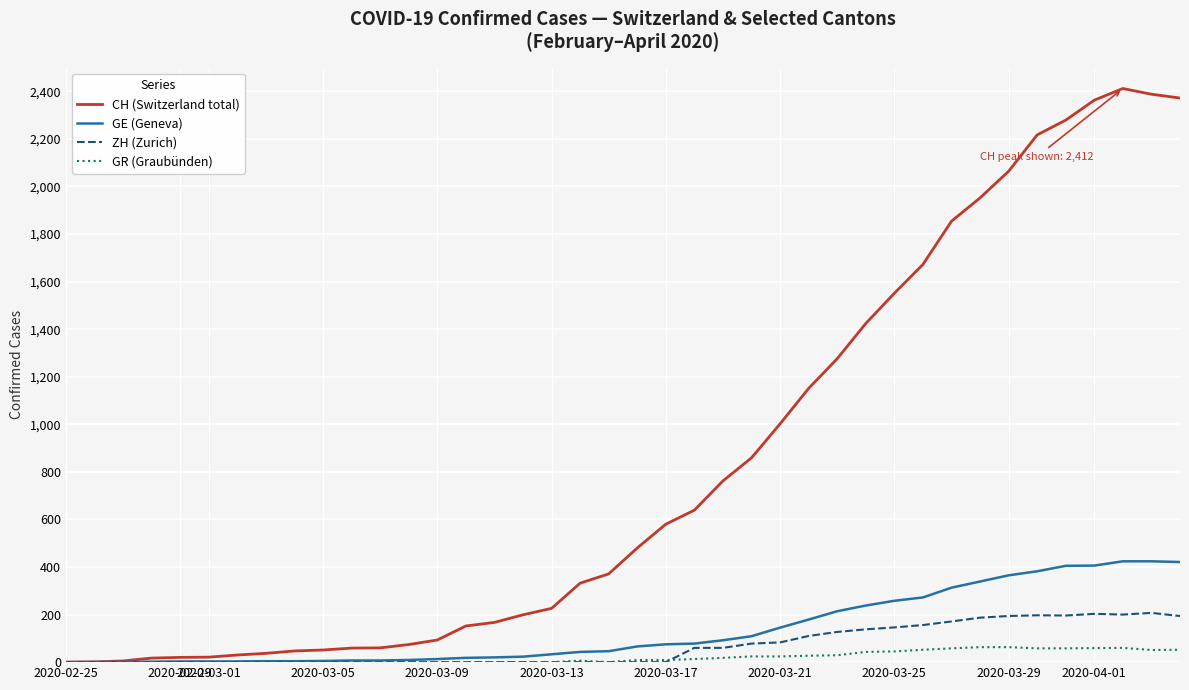

Which series has the largest total across all categories?

CH (Switzerland total)